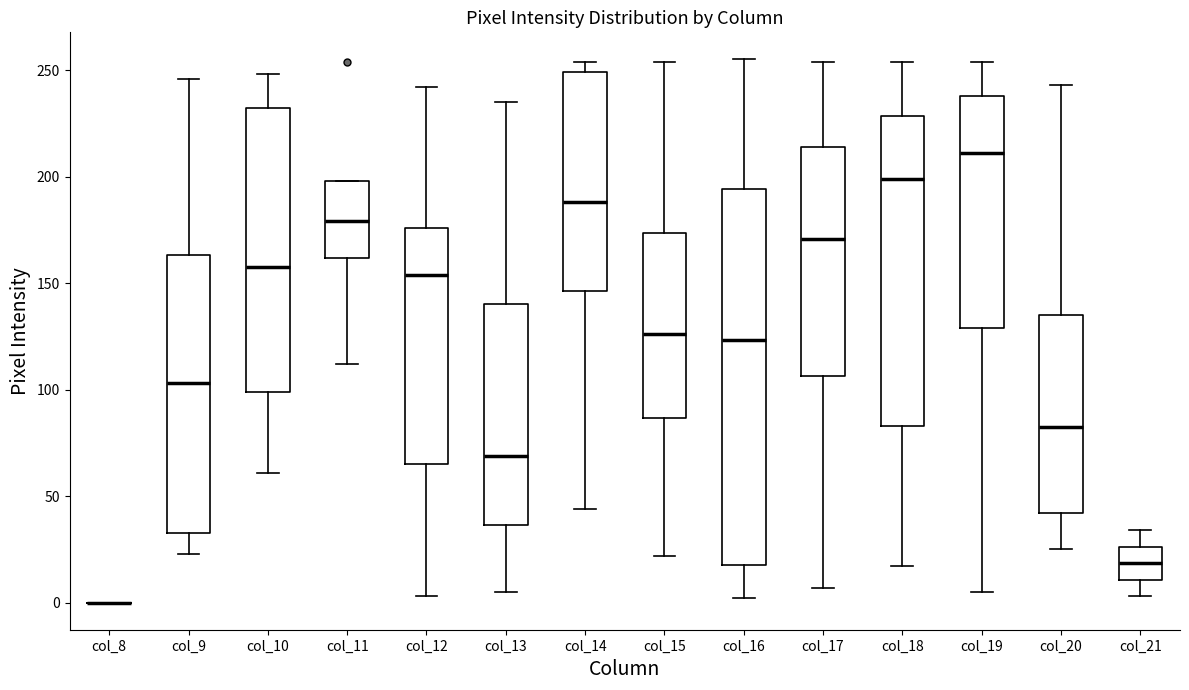

Where is the lower edge of the box for col_19 on the y-axis? The values are not printed on the chart, so give them approximately, as read against the axis.

130